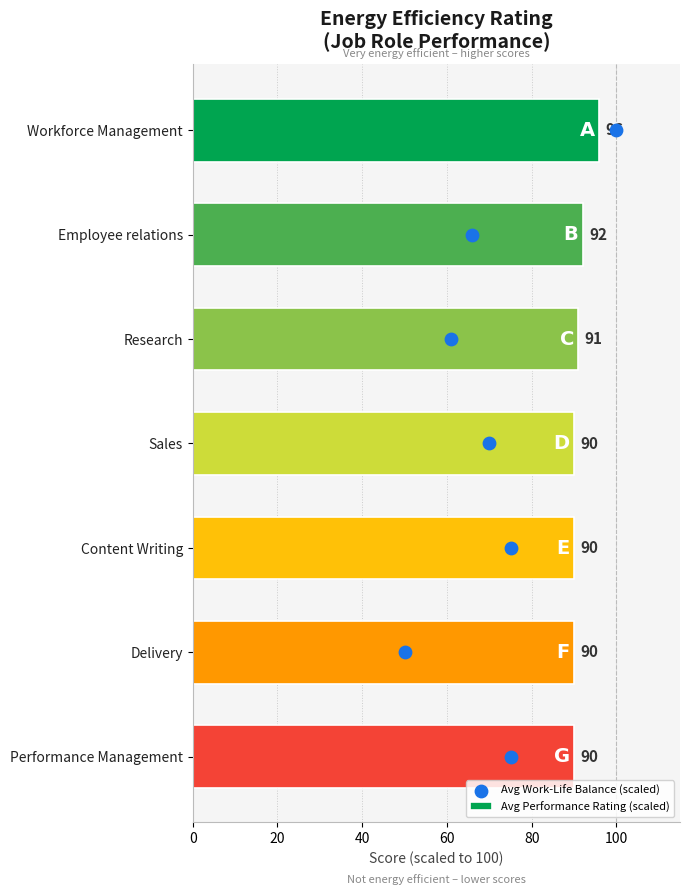

Which series reaches the minimum Y coordinate?

Avg Work-Life Balance (scaled)